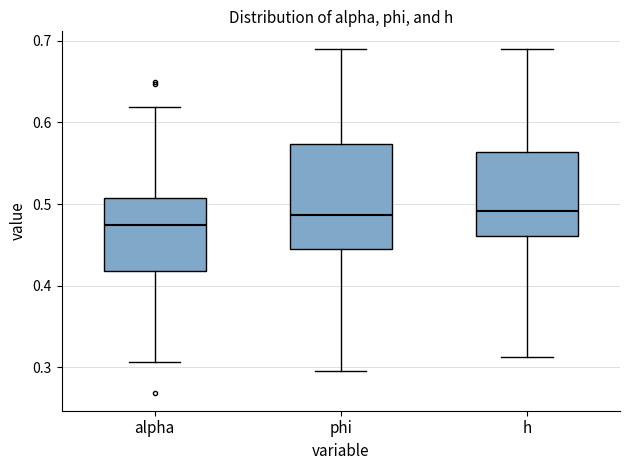

Reading left to right, transcribe this box plot: for each box, give where its median line is, the range the box spans, and where its two whiskers end, as read against the y-axis. The values are not printed on the chart, so give them approximately, as read against the axis.

alpha: median 0.47, box 0.42 to 0.51, whiskers 0.31 to 0.62
phi: median 0.49, box 0.45 to 0.57, whiskers 0.30 to 0.69
h: median 0.49, box 0.46 to 0.56, whiskers 0.31 to 0.69